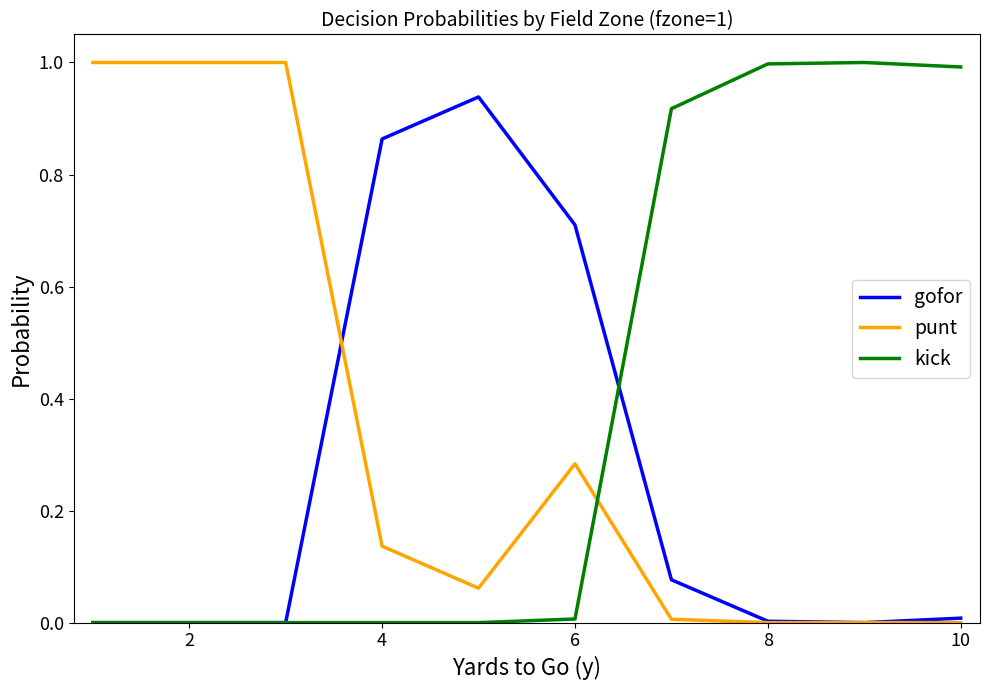

What is the highest value of the kick series?

1.0